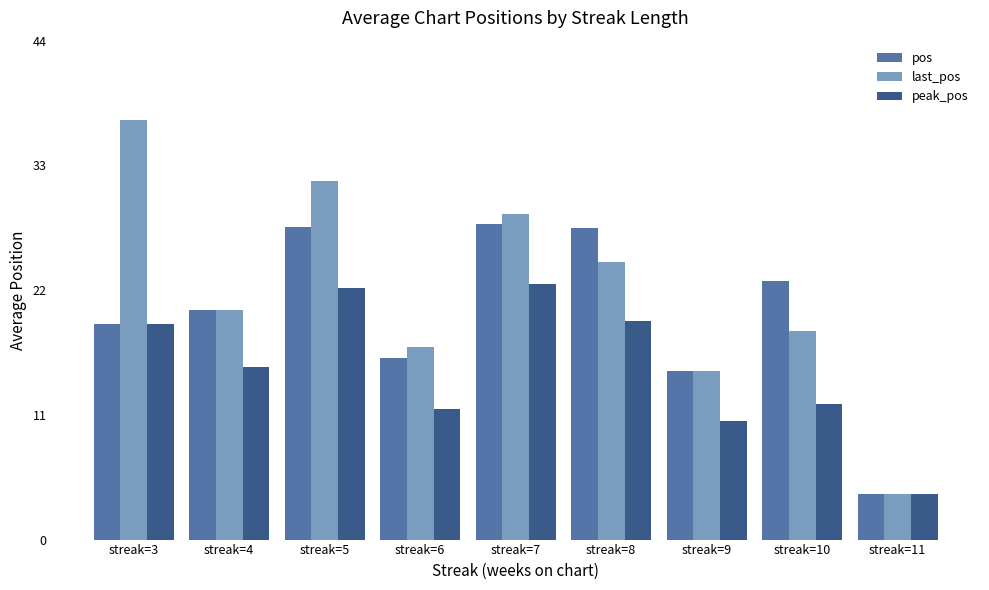

What is the lowest value of the peak_pos series?

4.0